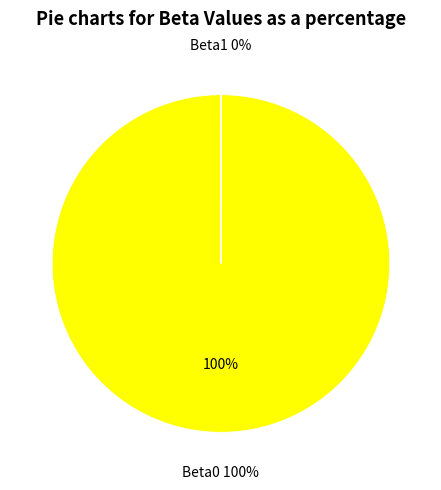

Count the number of slices in the pie.

2